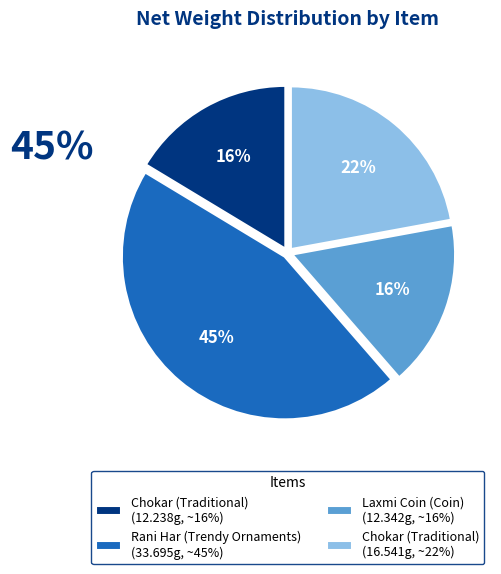

Which category has the biggest portion of the pie?

Rani Har (Trendy Ornaments) (33.695g, ~45%)